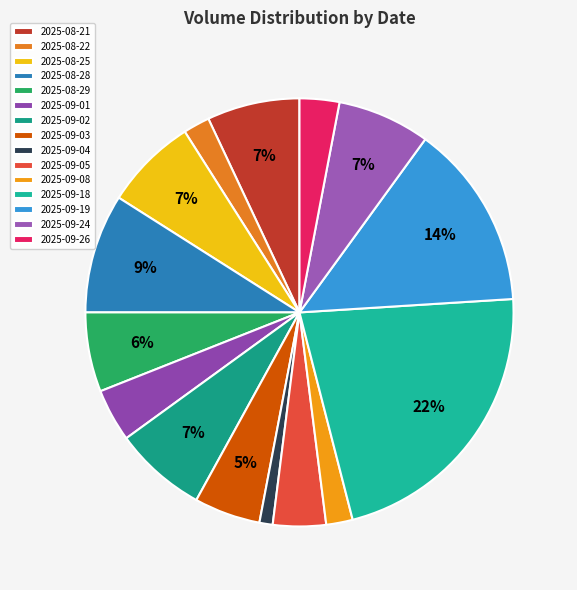

Approximately how many times larger is the value at 2025-09-04 compared to 2025-09-24?

0.1